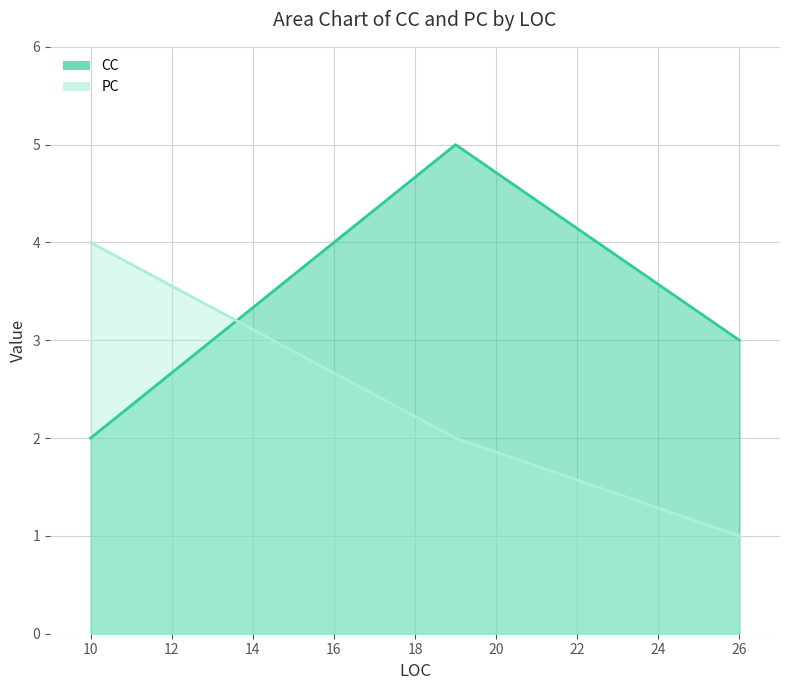

Rank the series by their maximum value, from highest to lowest.

CC, PC